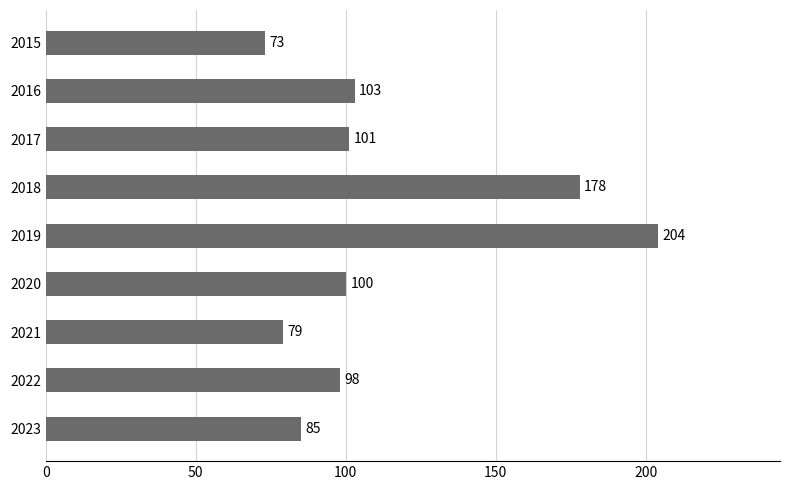

Count the number of data series in this chart.

1